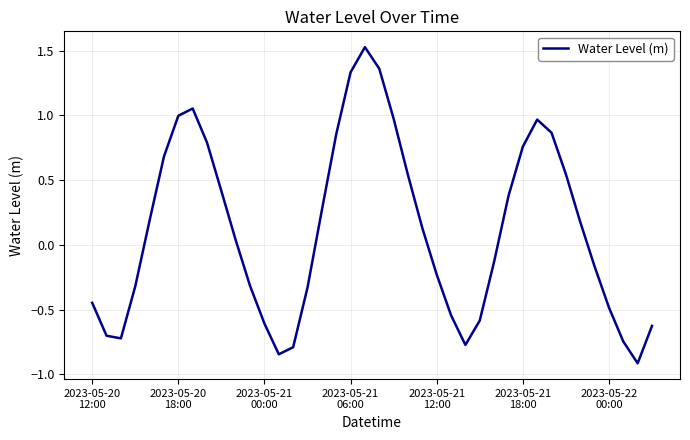

What is the difference between the maximum and minimum values?

2.4